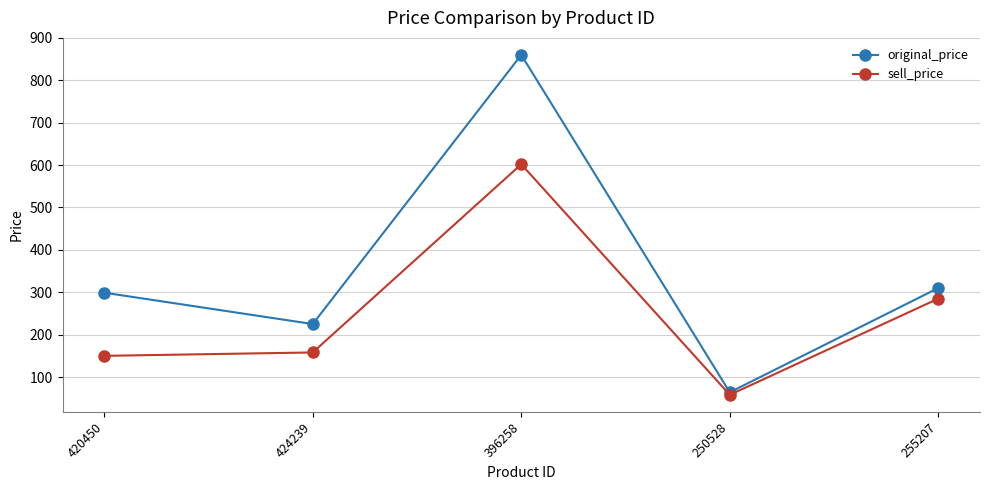

At which category does the chart reach its peak across all series?

396258